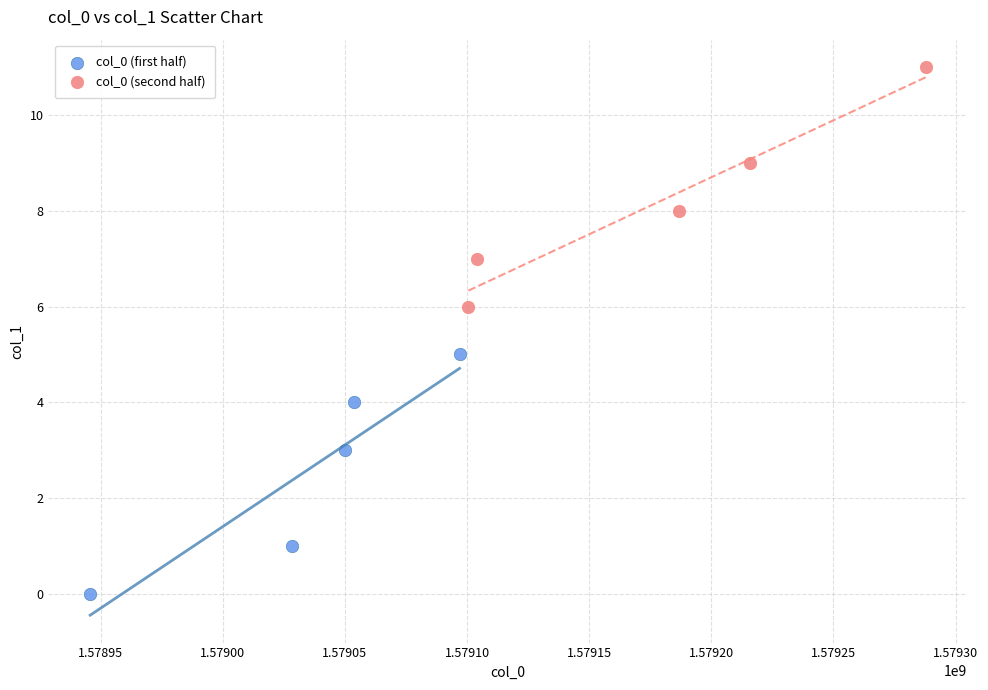

Which series contains the highest Y value?

col_0 (second half)